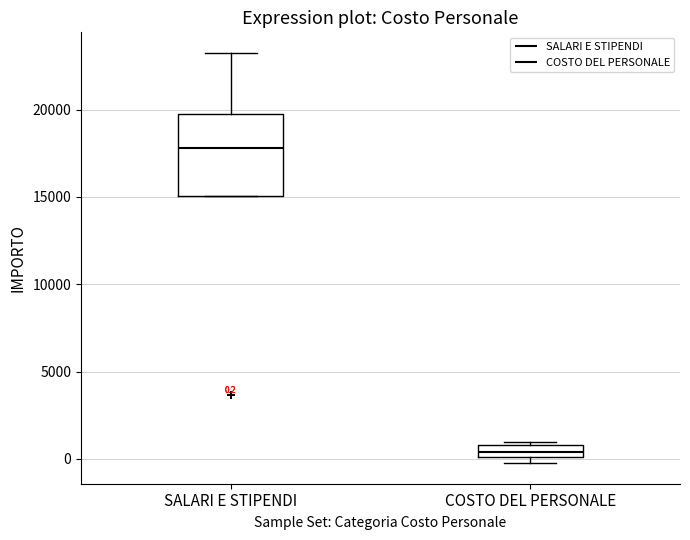

Which box is the tallest, from its lower edge to its upper edge?

SALARI E STIPENDI